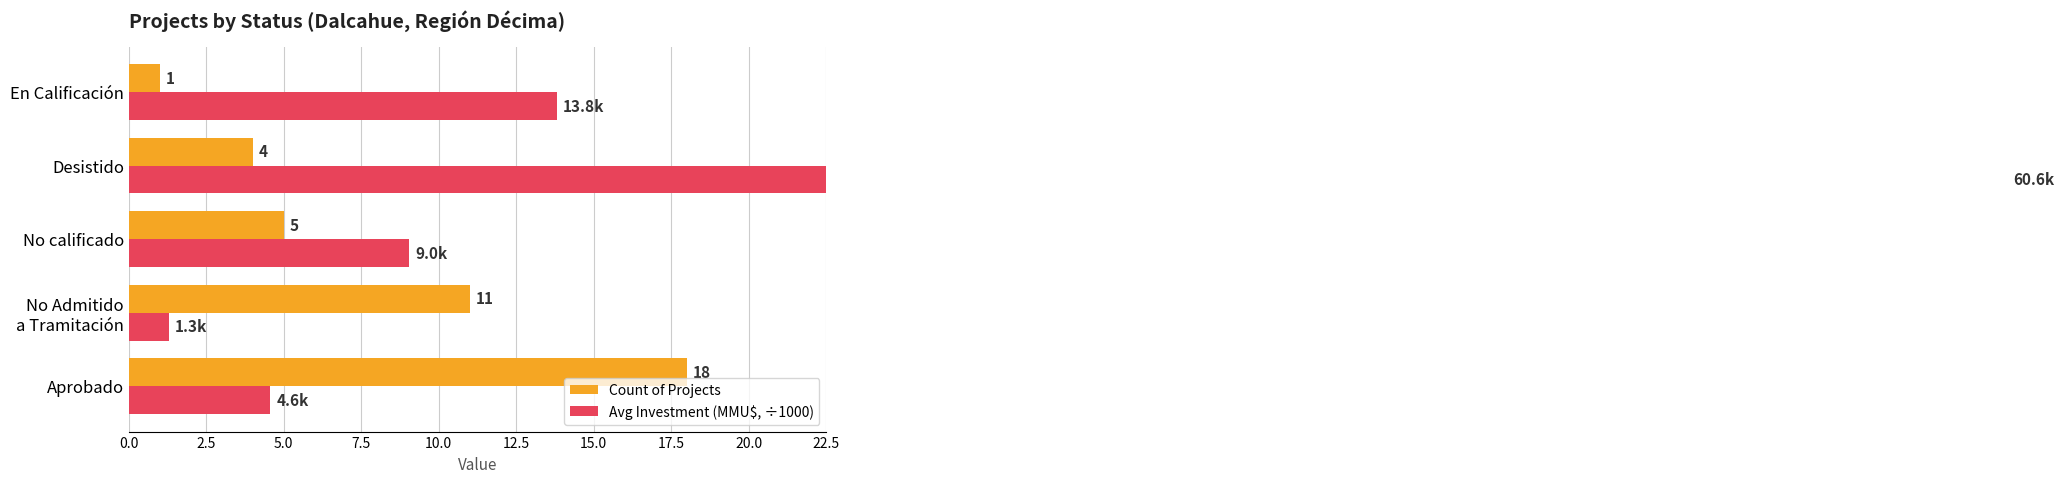

What is the value of the Count of Projects bar at the 4th from the left?

4.0